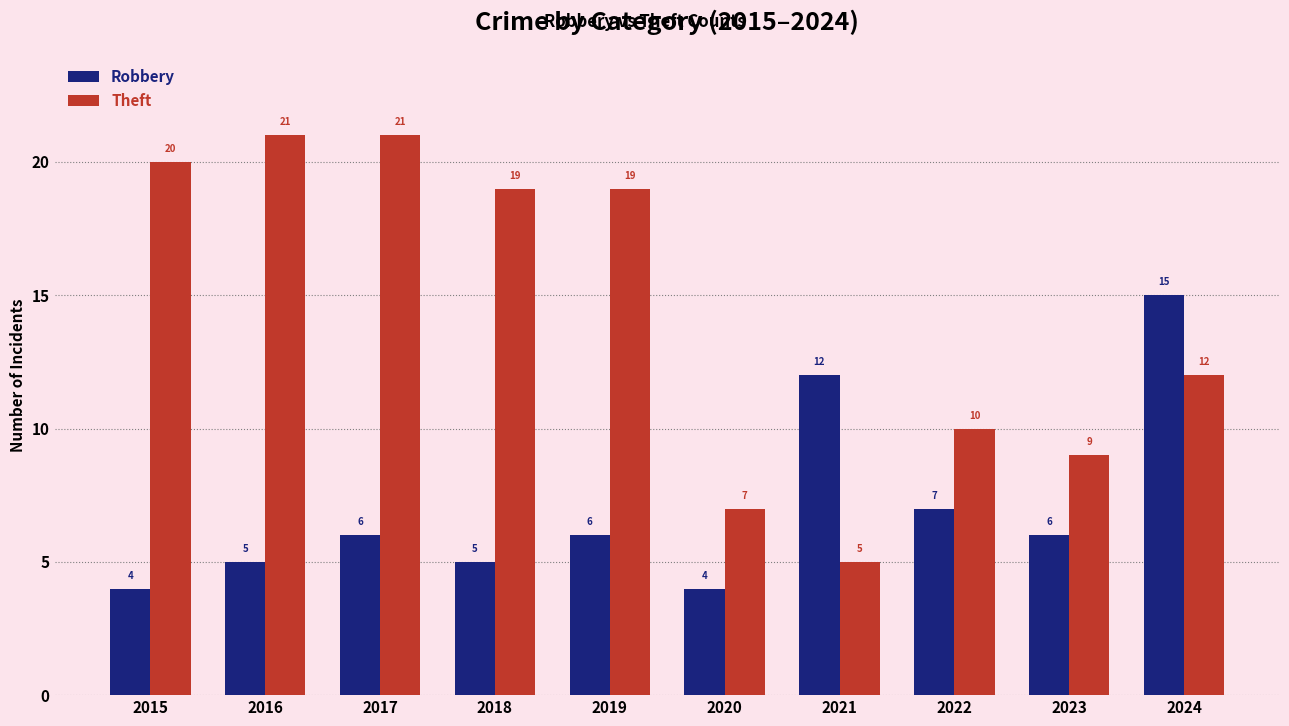

What is the highest value of the Theft series?

21